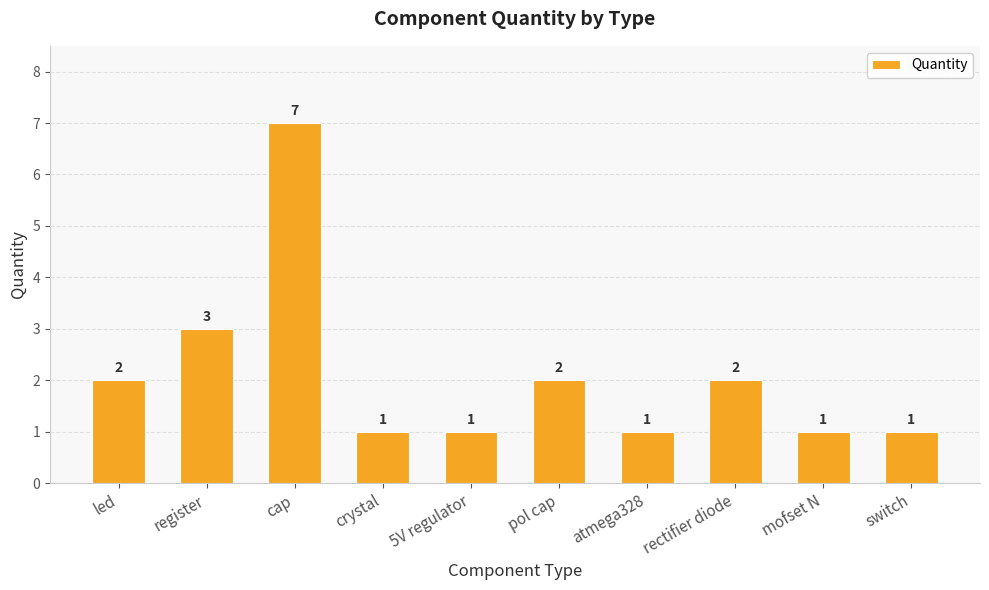

The chart shows a value of 3 at register. True or false?

True